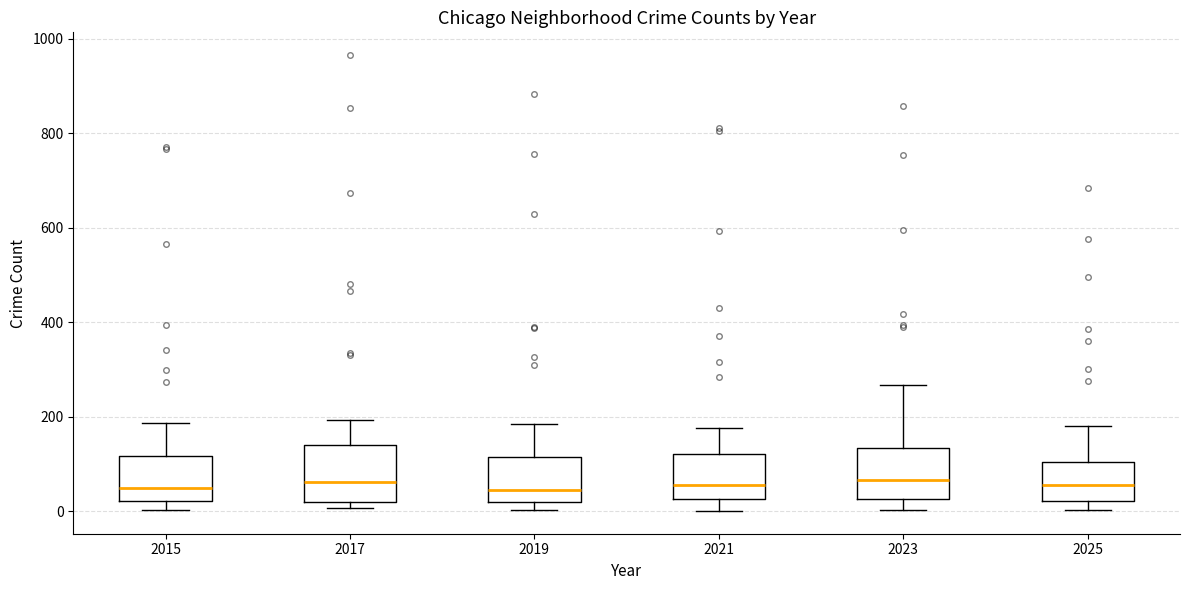

Reading left to right, transcribe this box plot: for each box, give where its median line is, the range the box spans, and where its two whiskers end, as read against the y-axis. The values are not printed on the chart, so give them approximately, as read against the axis.

2015: median 60, box 20 to 120, whiskers 0 to 180
2017: median 60, box 20 to 140, whiskers 0 to 200
2019: median 40, box 20 to 120, whiskers 0 to 180
2021: median 60, box 20 to 120, whiskers 0 to 180
2023: median 60, box 20 to 140, whiskers 0 to 260
2025: median 60, box 20 to 100, whiskers 0 to 180